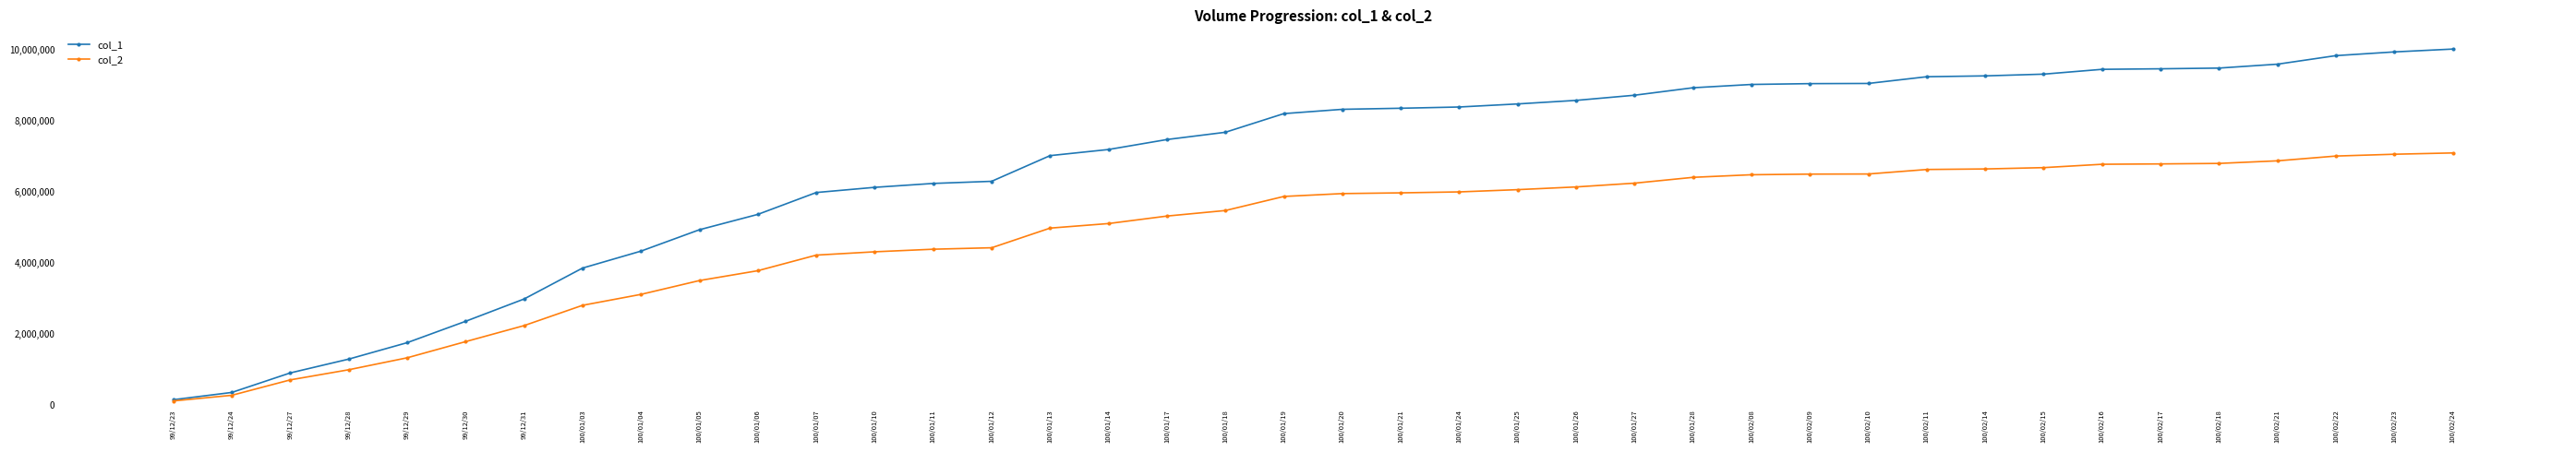

Which series changed the most between 100/02/15 and 100/02/22?

col_1